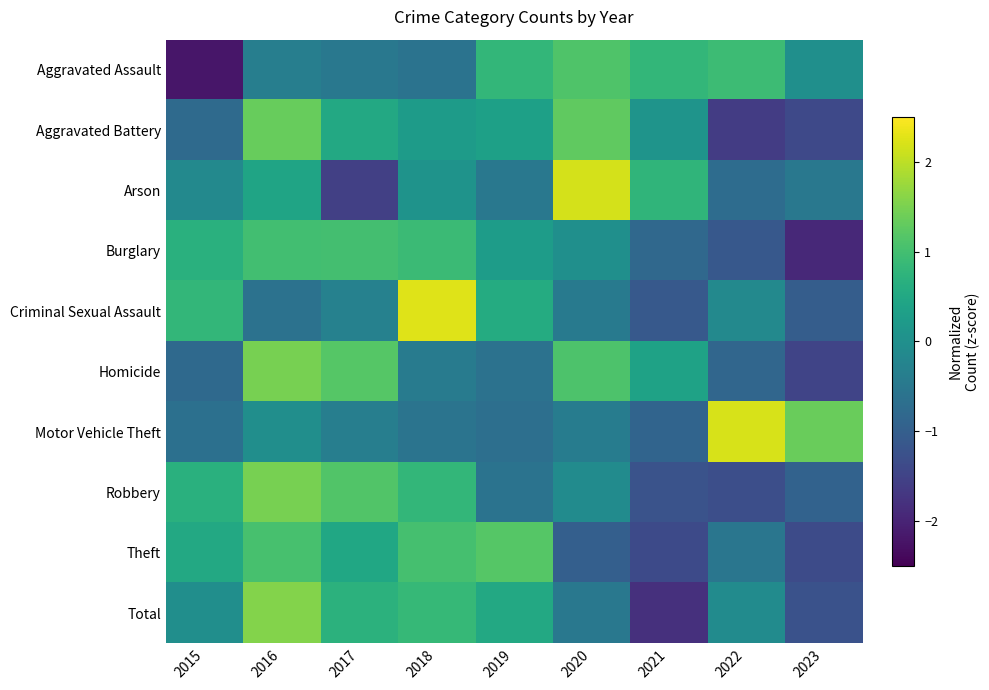

Rank the series by their maximum value, from highest to lowest.

Criminal Sexual Assault, Motor Vehicle Theft, Arson, Total, Robbery, Homicide, Aggravated Battery, Theft, Aggravated Assault, Burglary